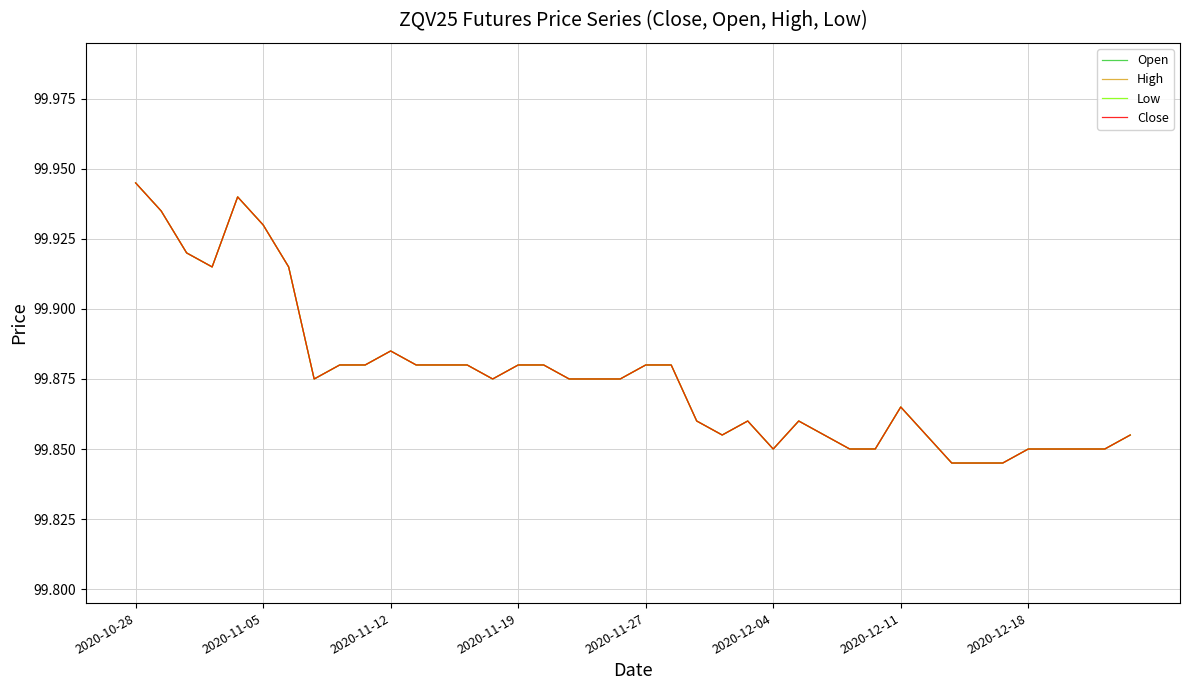

What is the average value of the Low series?

99.9